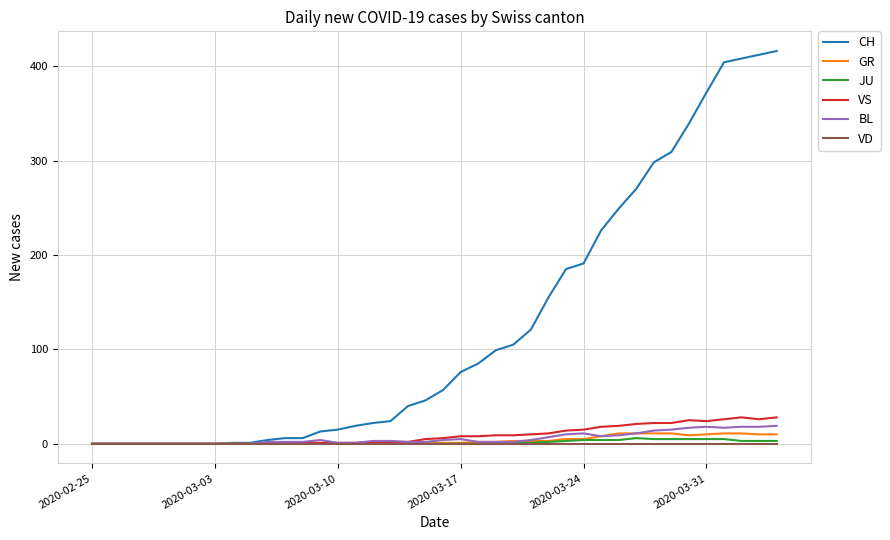

Which series has the largest total across all categories?

CH